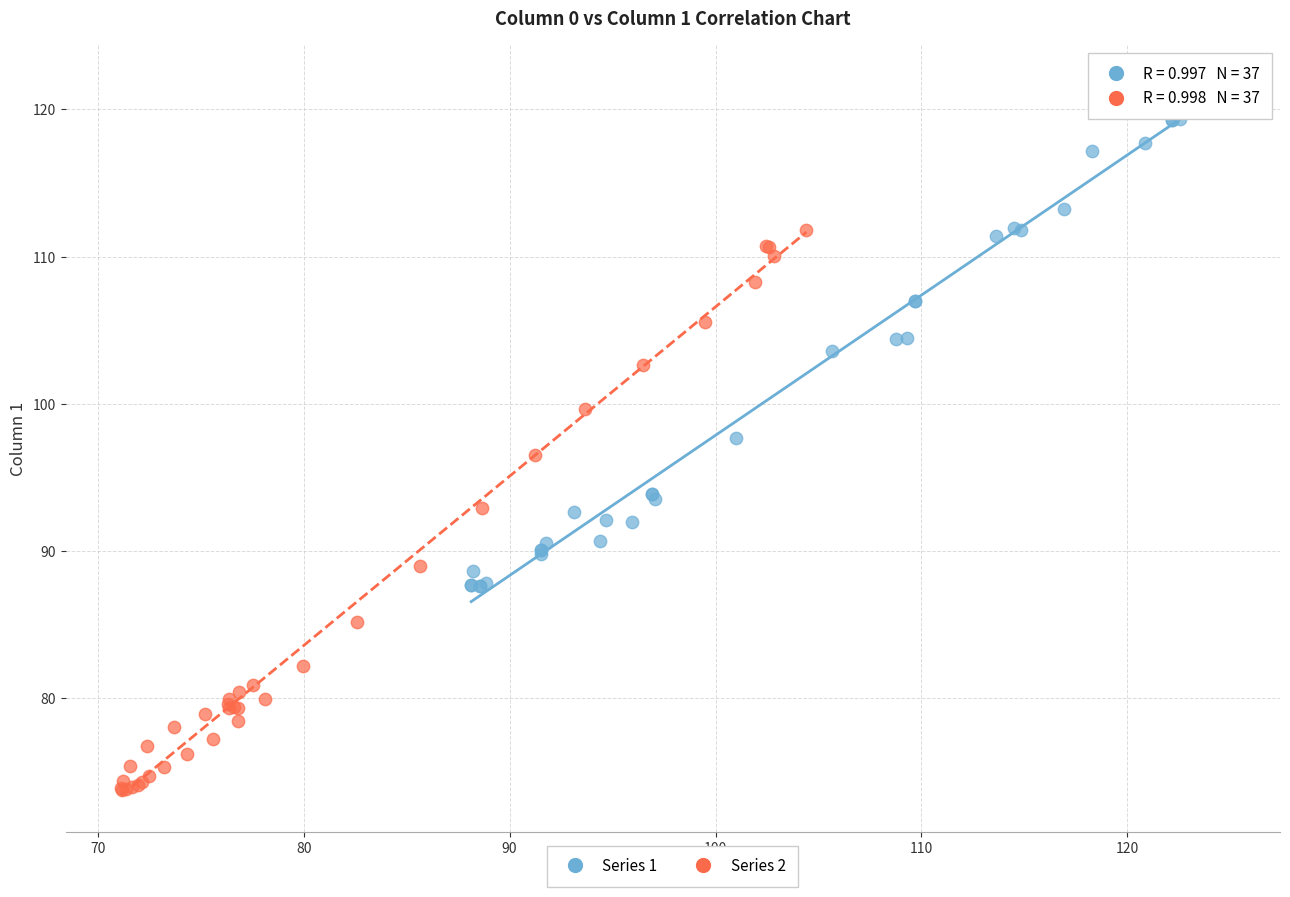

What are all the series names shown in the legend?

Series 1, Series 2